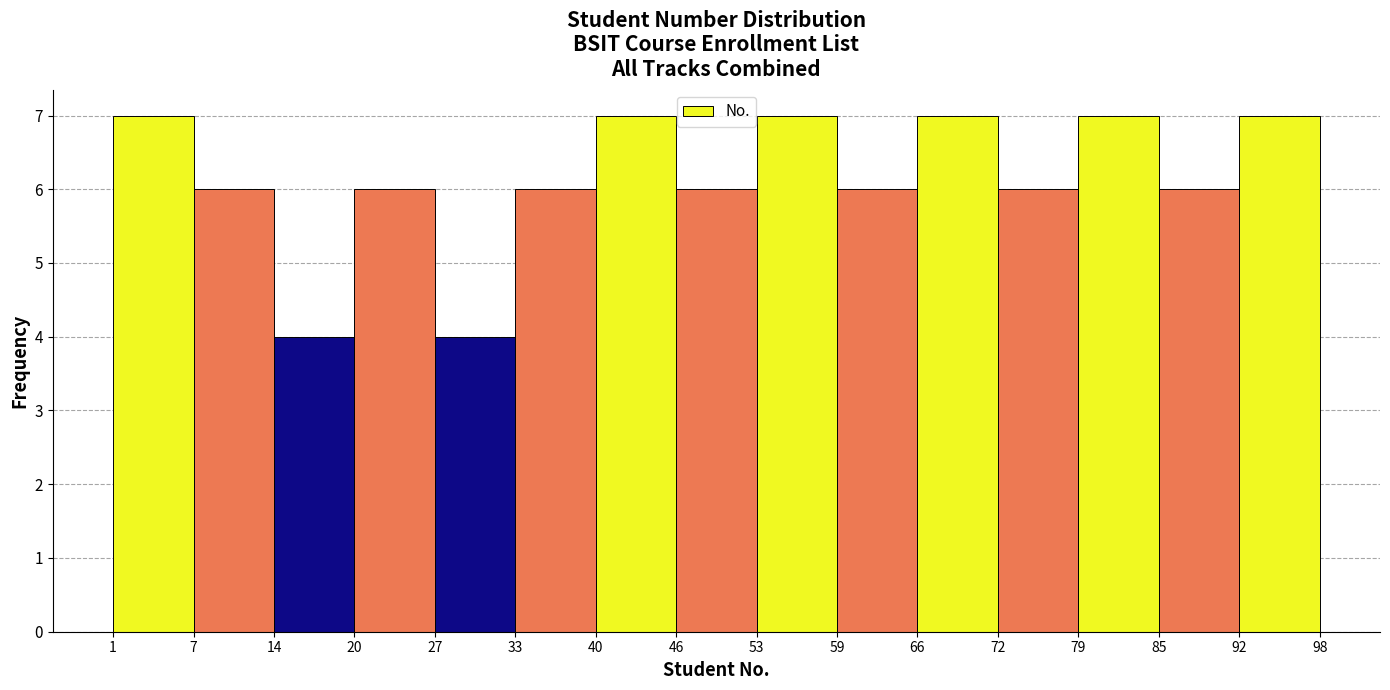

Reading left to right, list every bar in this chart as the range it spans on the x-axis followed by its height. The values are not printed on the chart, so give them approximately, as read against the axis.

1 to 7: 7
7 to 14: 6
14 to 20: 4
20 to 27: 6
27 to 33: 4
33 to 40: 6
40 to 46: 7
46 to 53: 6
53 to 59: 7
59 to 66: 6
66 to 72: 7
72 to 79: 6
79 to 85: 7
85 to 92: 6
92 to 98: 7